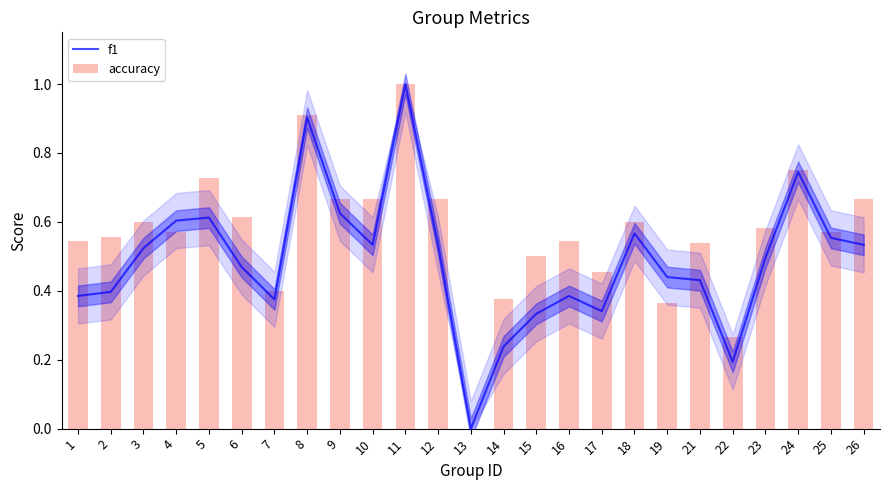

Where is accuracy nearest to the value 0?

13